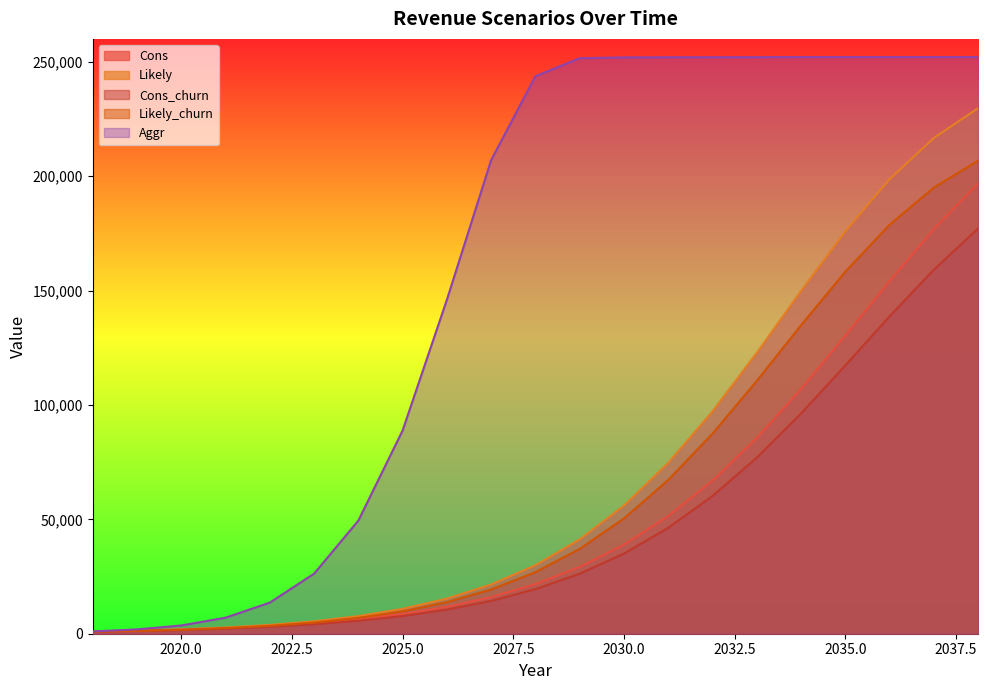

Which has a higher value, 2024 or 2038?

2038